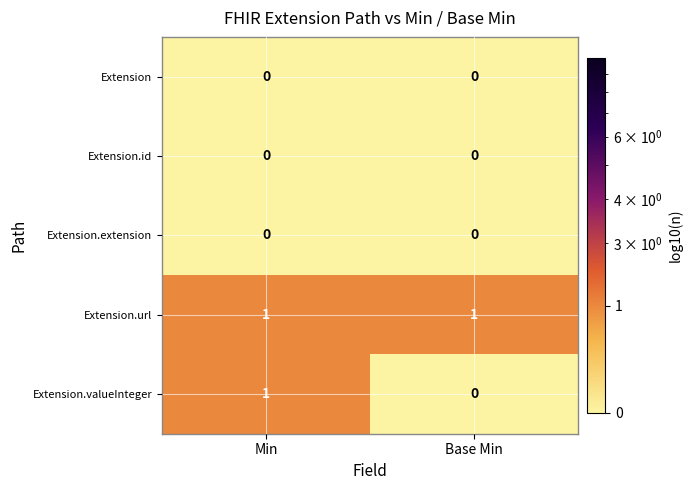

Reading left to right, what are all the values shown in this chart?

Extension: 0	0
Extension.id: 0	0
Extension.extension: 0	0
Extension.url: 1	1
Extension.valueInteger: 1	0